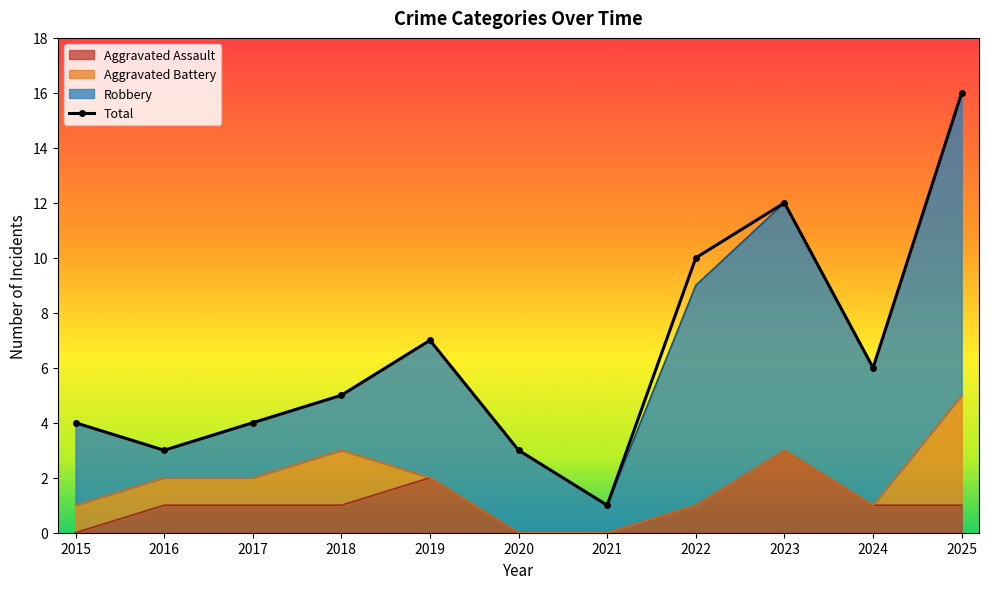

What is the smallest value displayed?

1